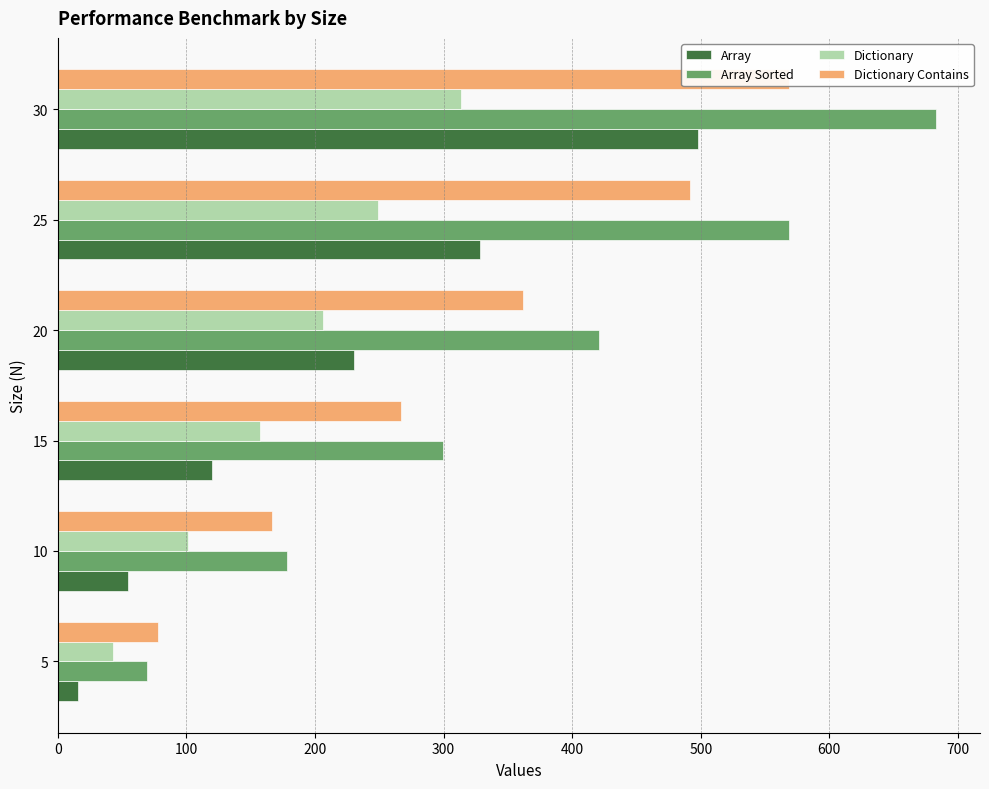

Are the bars grouped side by side (vs. stacked)?

Yes